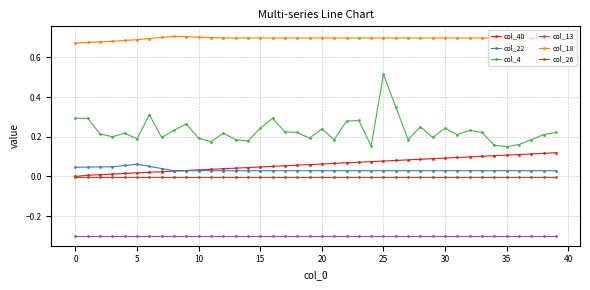

Which series has the largest range (max minus min)?

col_4